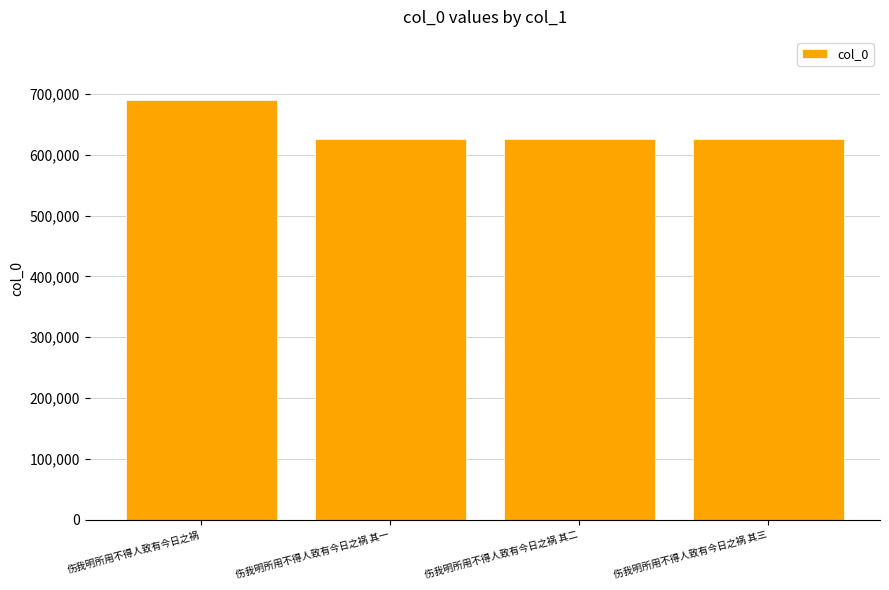

What is the difference between the second highest and second lowest values?

1